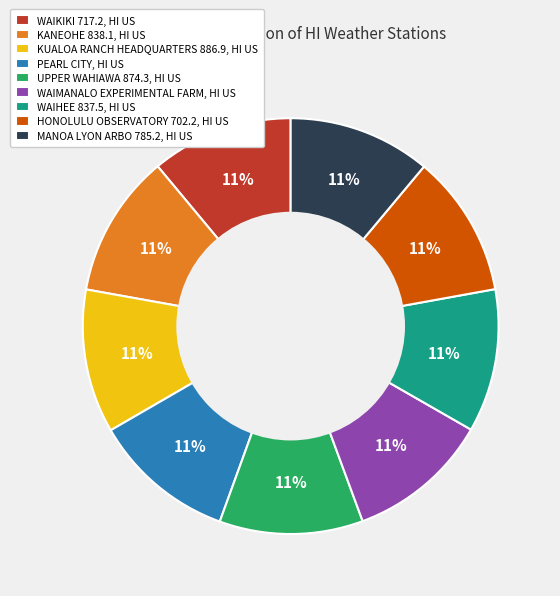

Combined, do PEARL CITY, HI US and WAIKIKI 717.2, HI US account for over 50%?

No